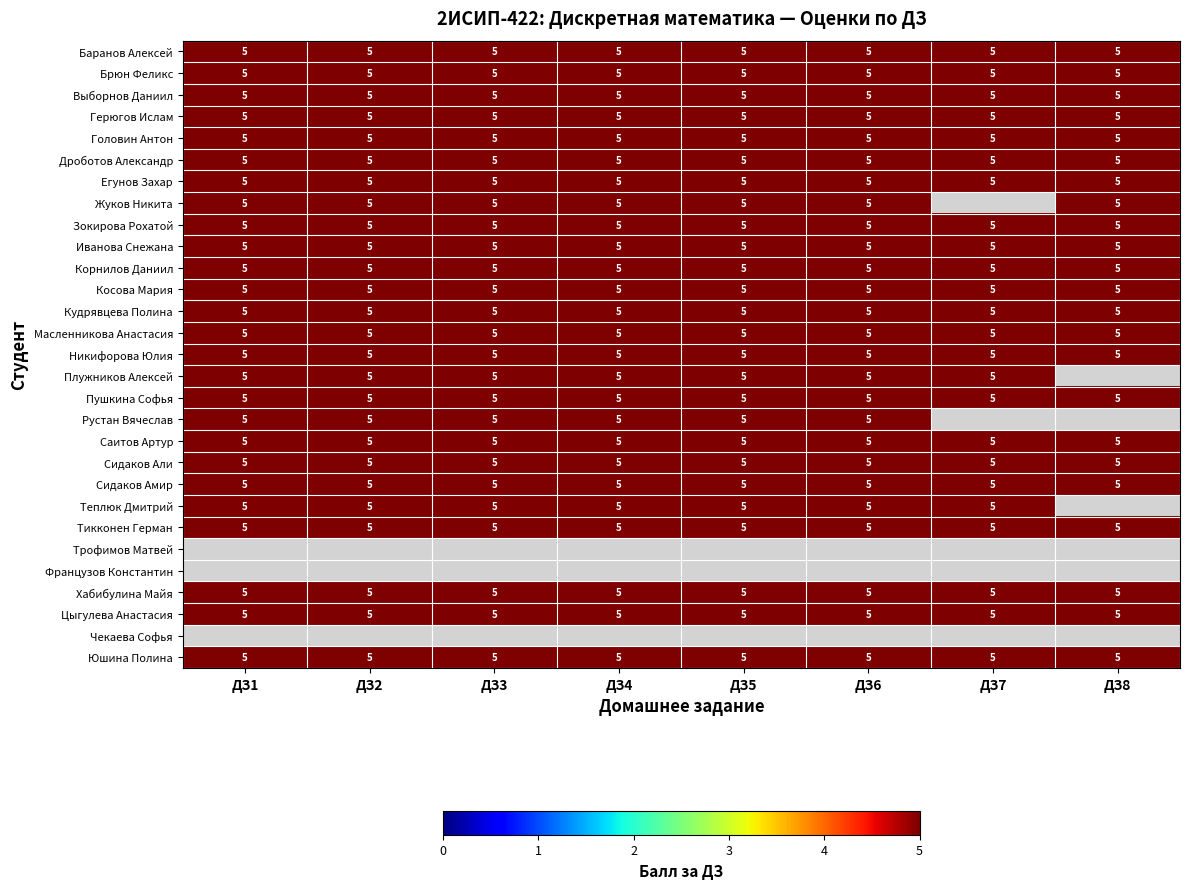

Which series has the largest total across all categories?

Баранов Алексей